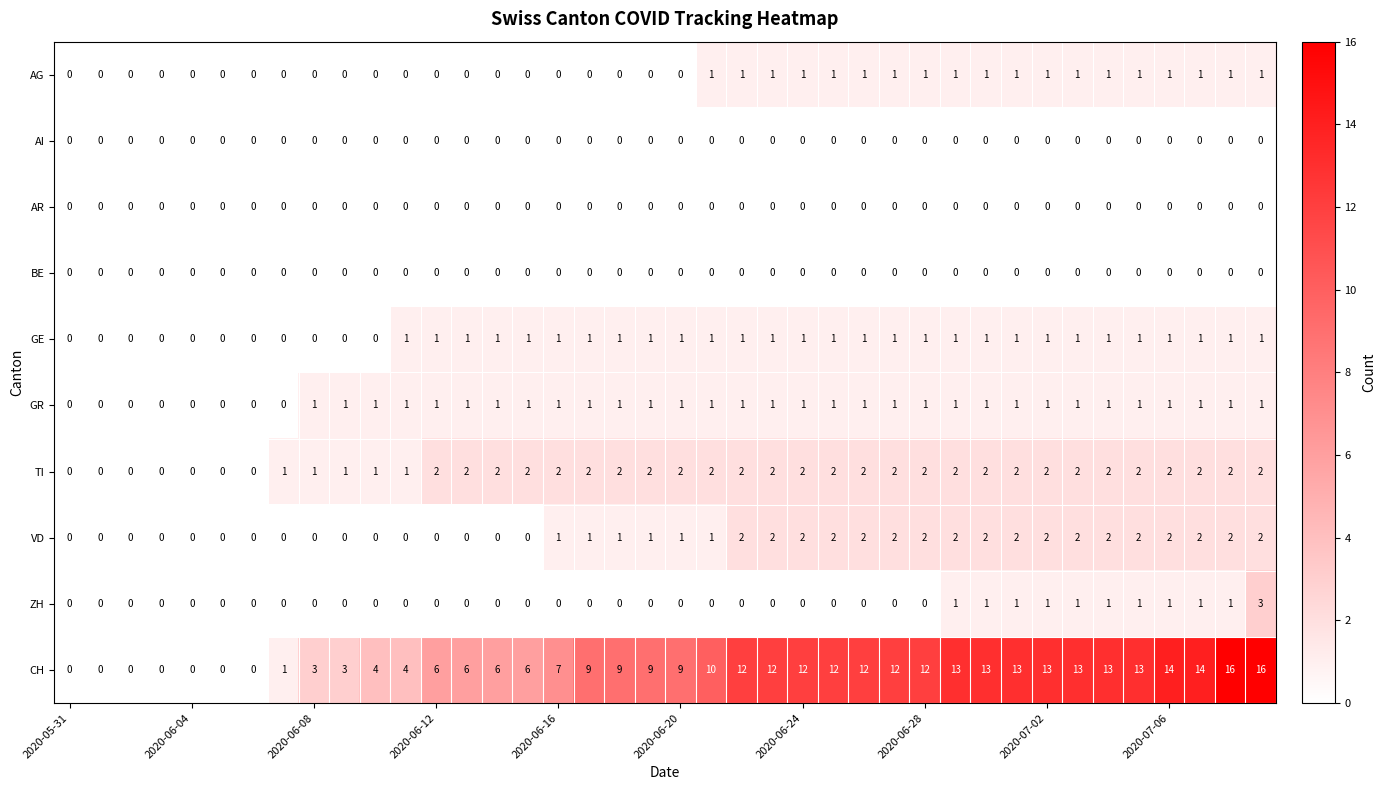

Which series has the largest range (max minus min)?

CH